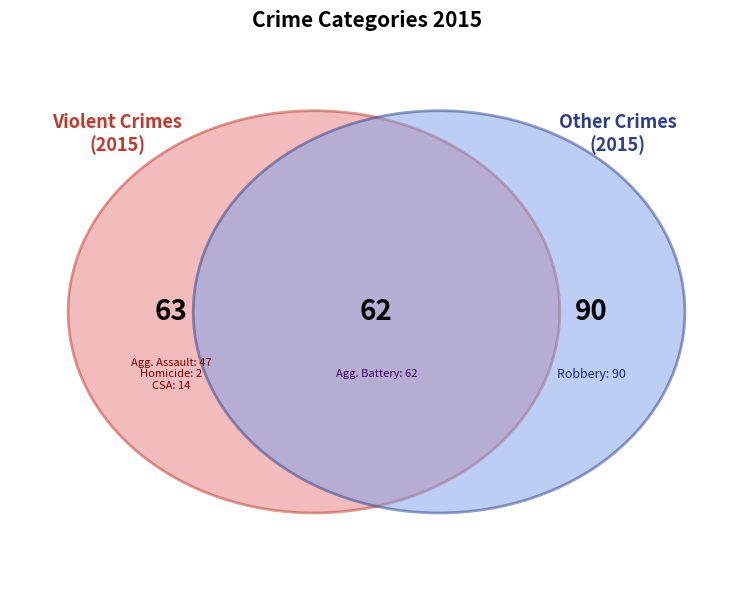

To the nearest percent, what is the combined percentage of Robbery and Criminal Sexual Assault?

48%